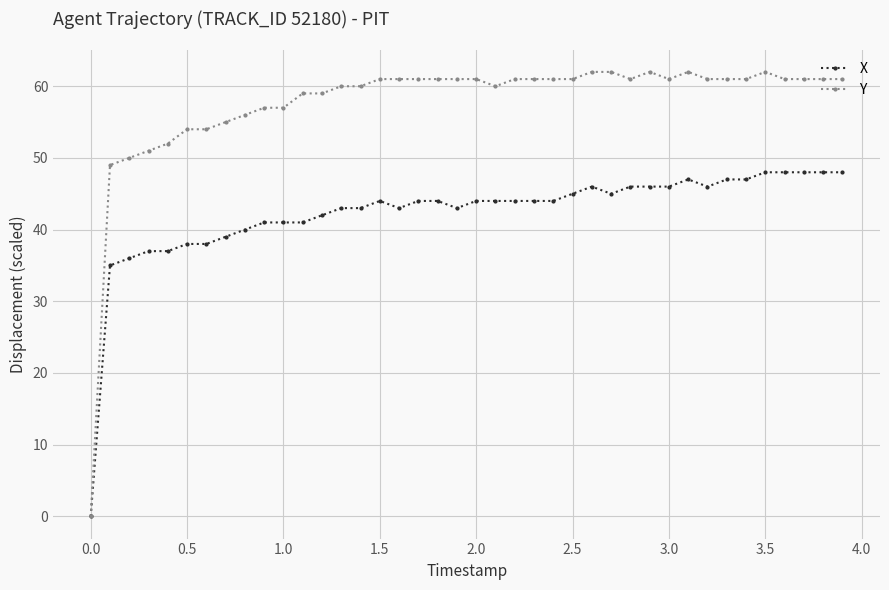

Which series has the largest total across all categories?

Y